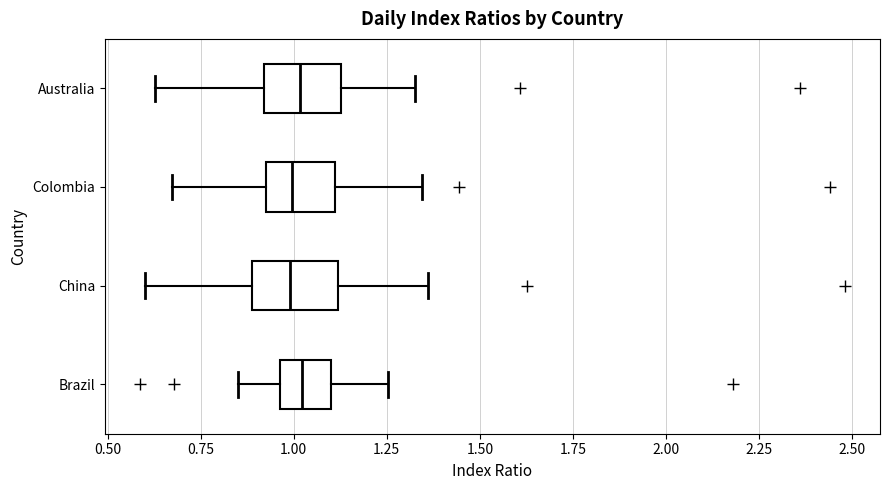

Reading bottom to top, read every box against the x-axis: the position of its median line, the range the box covers, and the ends of its whiskers. The values are not printed on the chart, so give them approximately, as read against the axis.

Brazil: median 1.00, box 0.95 to 1.10, whiskers 0.85 to 1.25
China: median 1.00, box 0.90 to 1.10, whiskers 0.60 to 1.35
Colombia: median 1.00, box 0.90 to 1.10, whiskers 0.65 to 1.35
Australia: median 1.00, box 0.90 to 1.15, whiskers 0.65 to 1.35